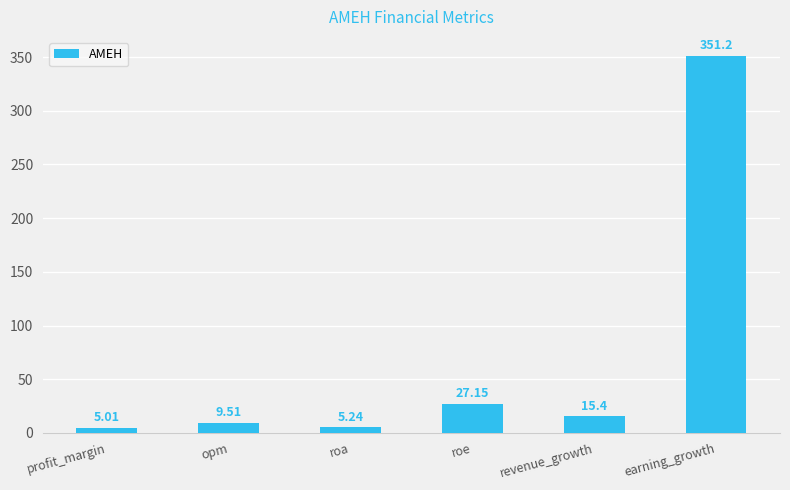

At which category does the chart reach its minimum across all series?

profit_margin